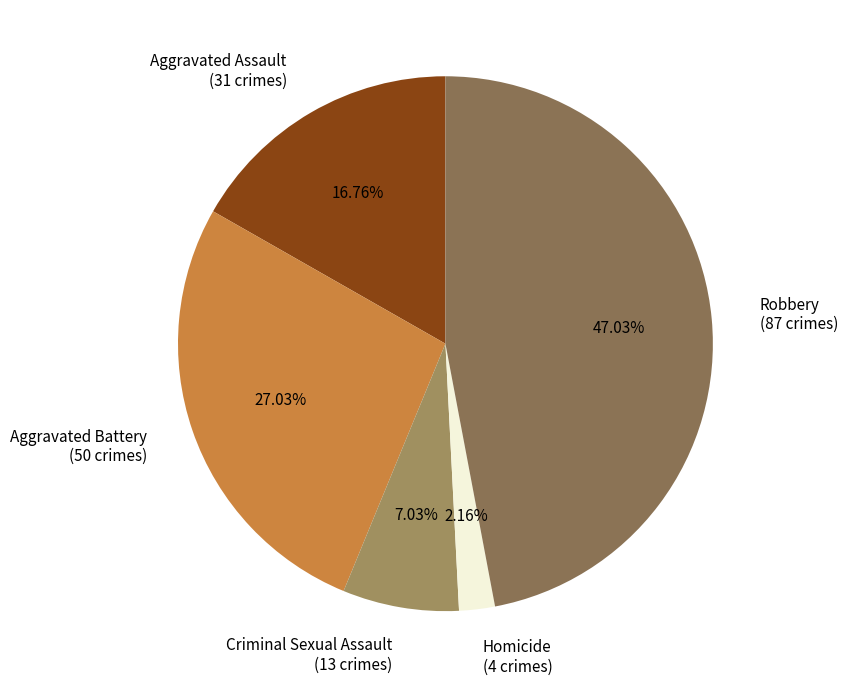

How many segments does this pie chart have?

5